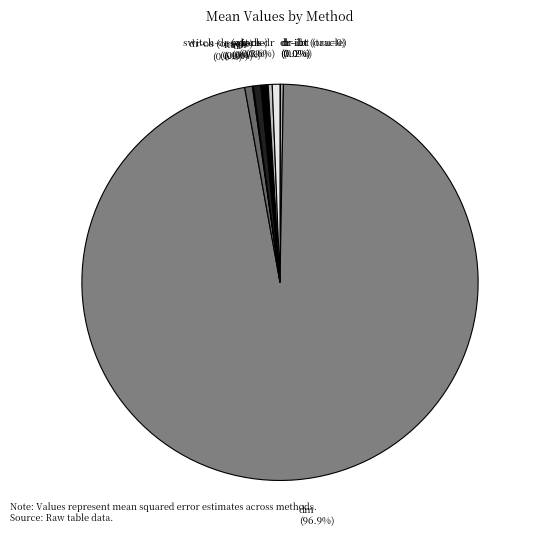

Which slice is the largest?

dm (96.9%)